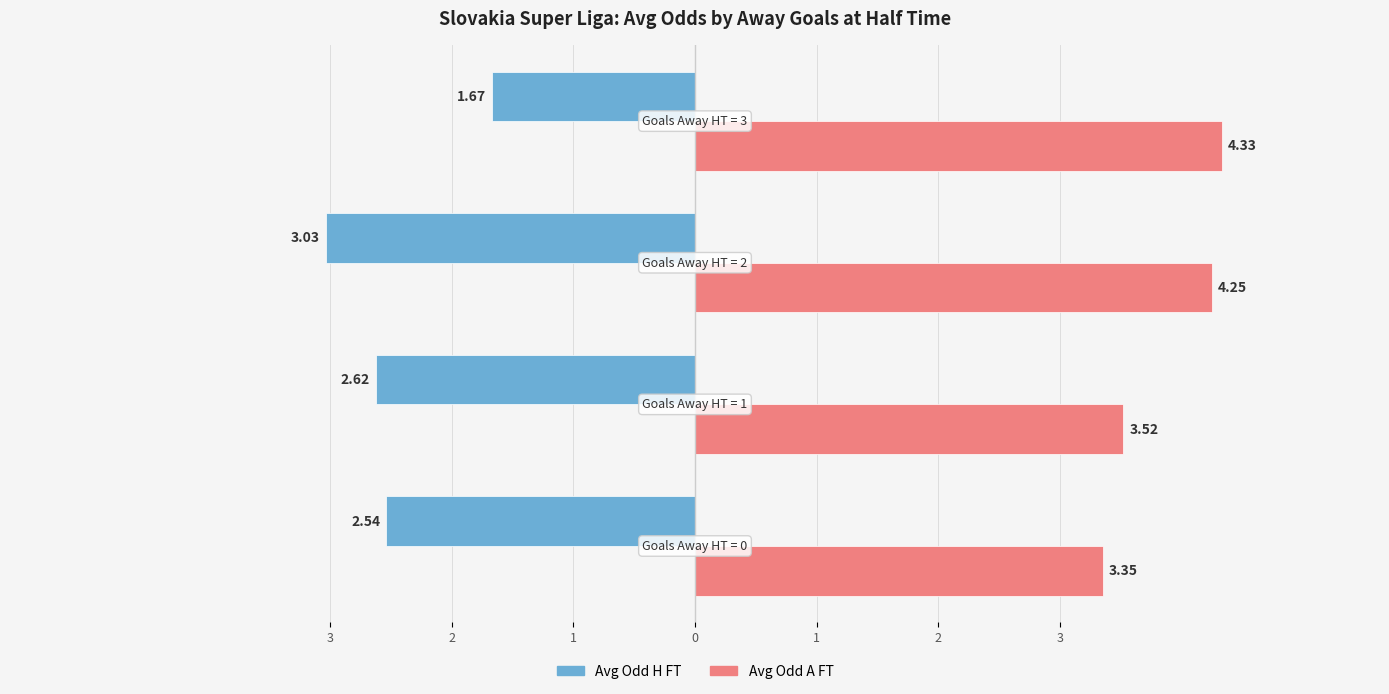

What are all the series names shown in the legend?

Avg Odd H FT, Avg Odd A FT